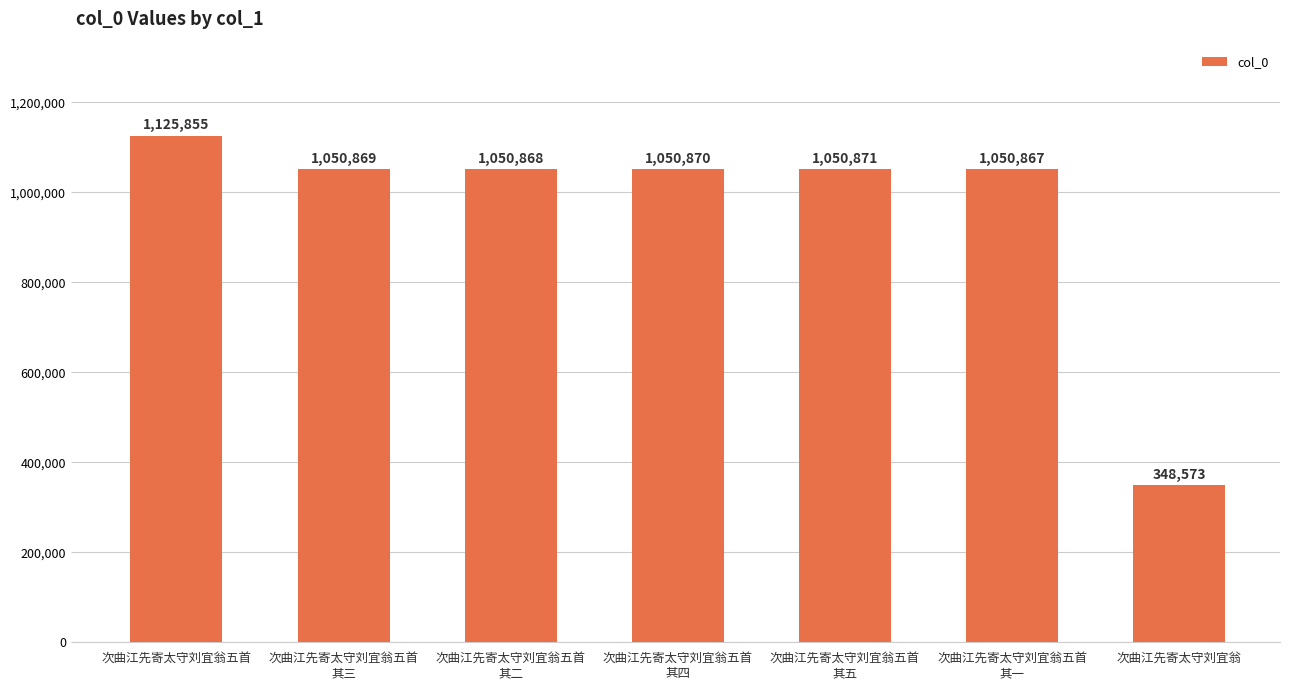

What is the smallest value displayed?

348573